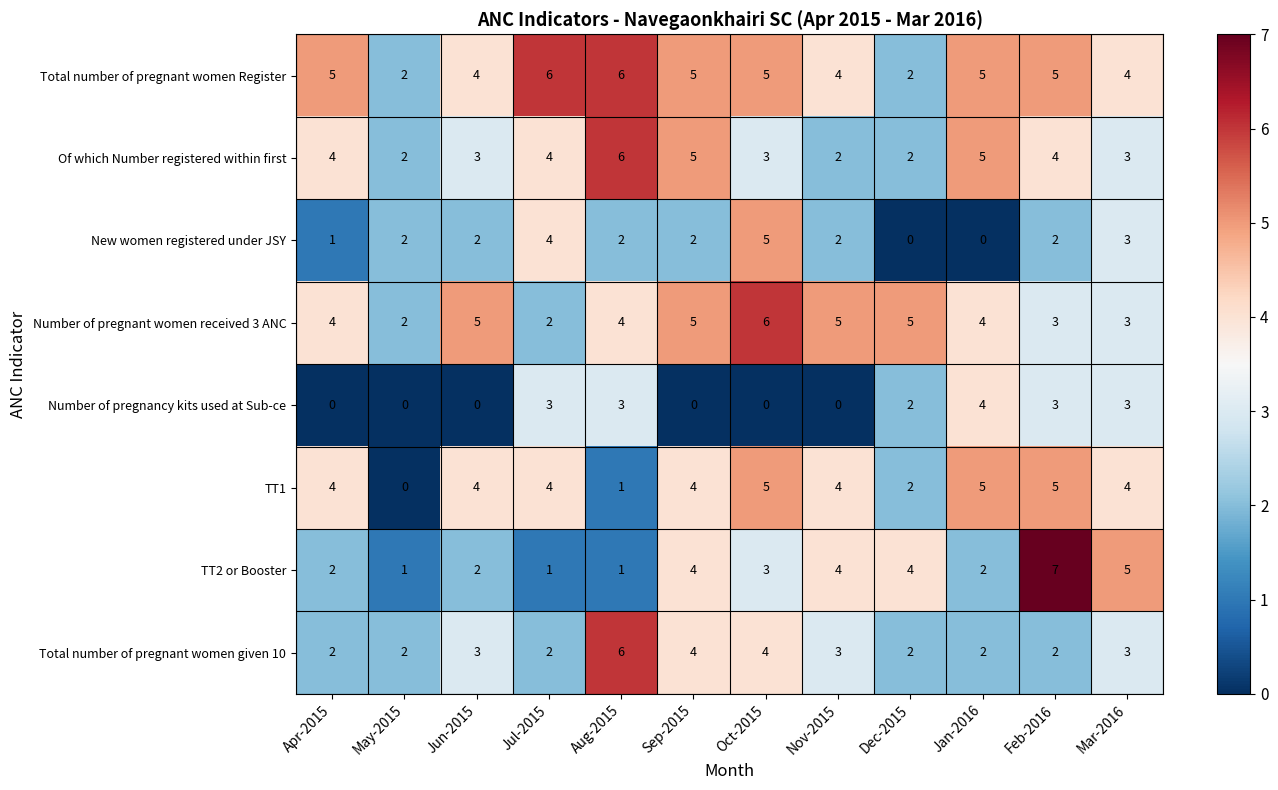

What is the average value of the Total number of pregnant women Register series?

4